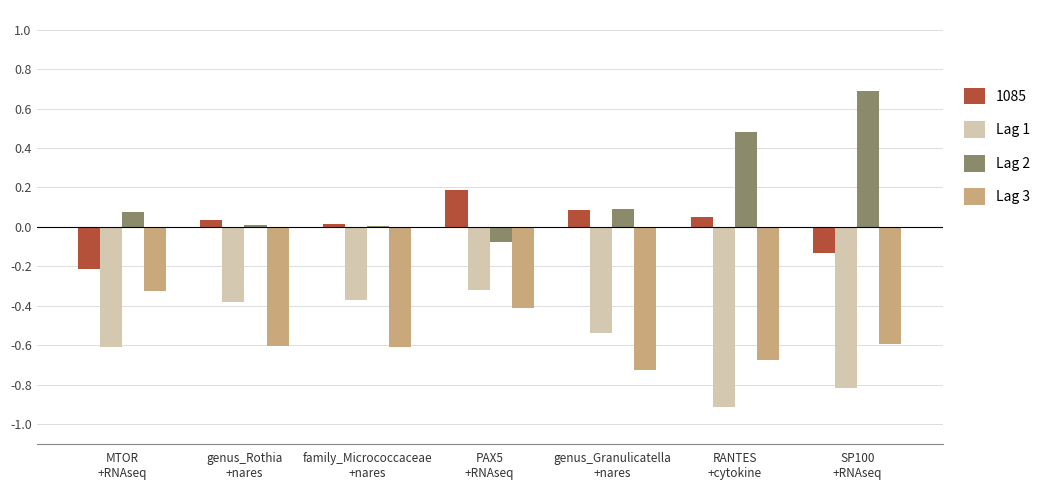

Which series has the widest spread of values?

Lag 2